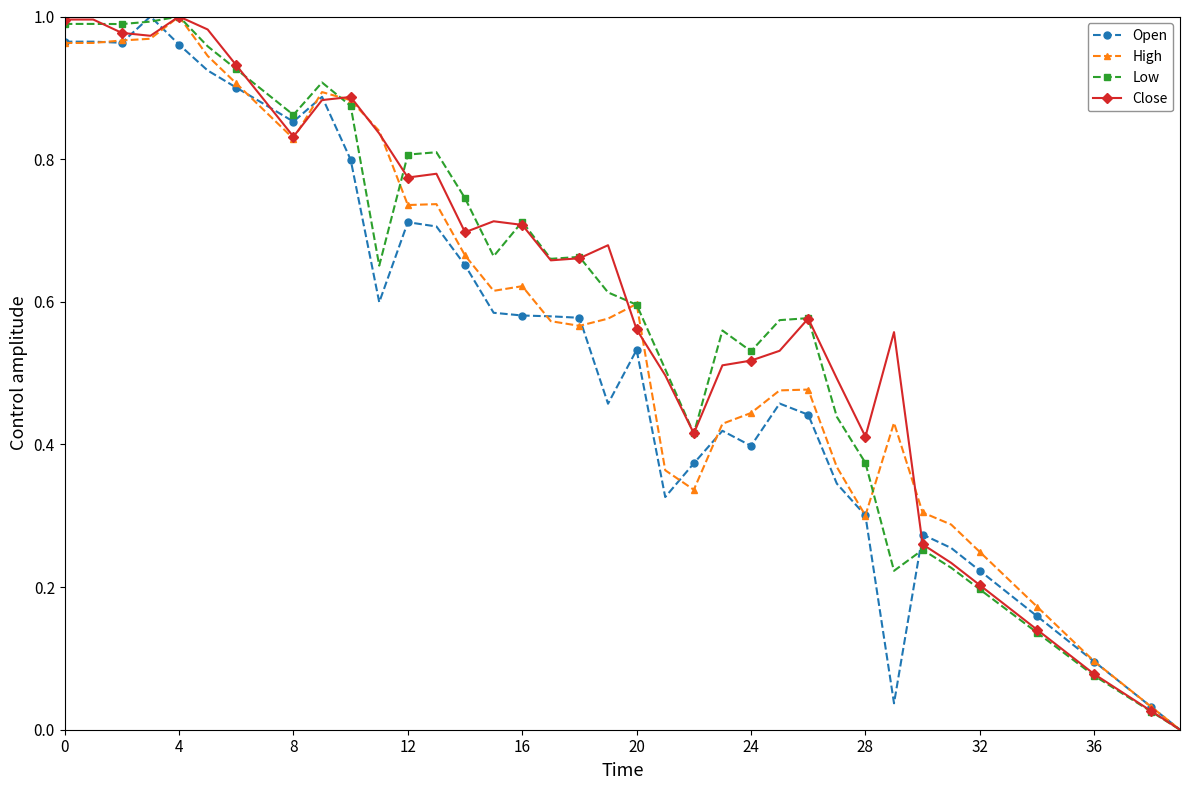

True or false: Open has more than 2 points higher than both neighbors.

True